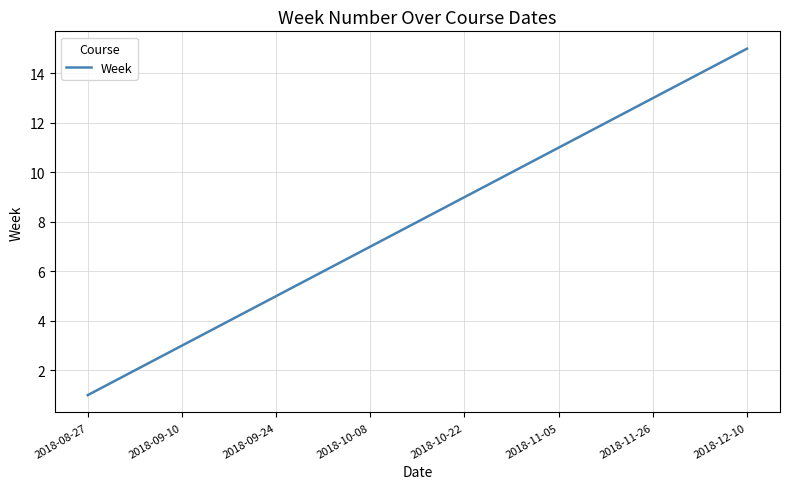

What is the greatest value displayed?

15